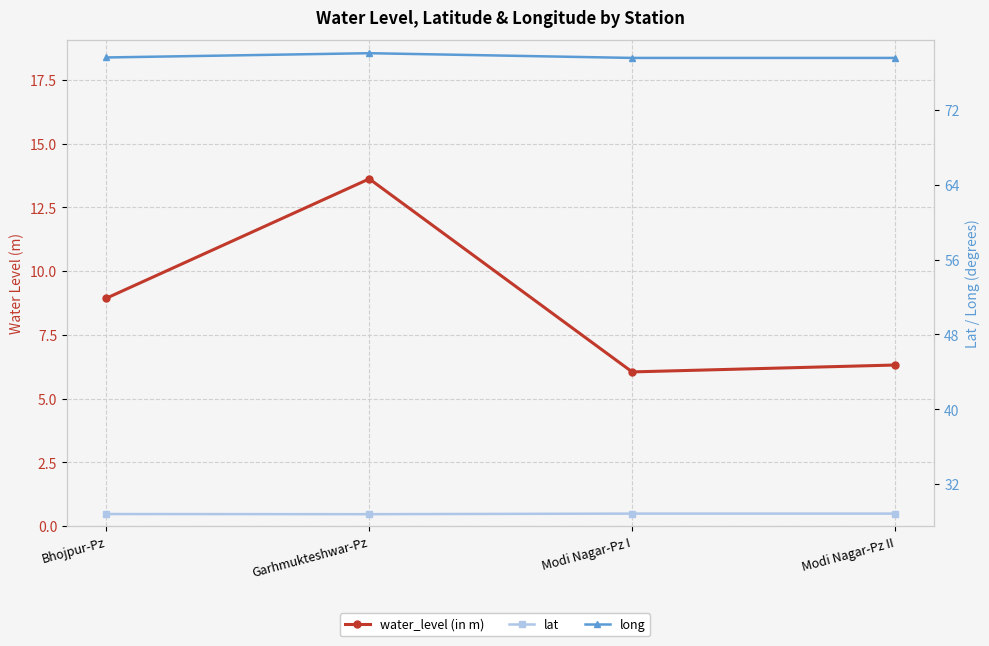

How many lines are shown in the chart?

3